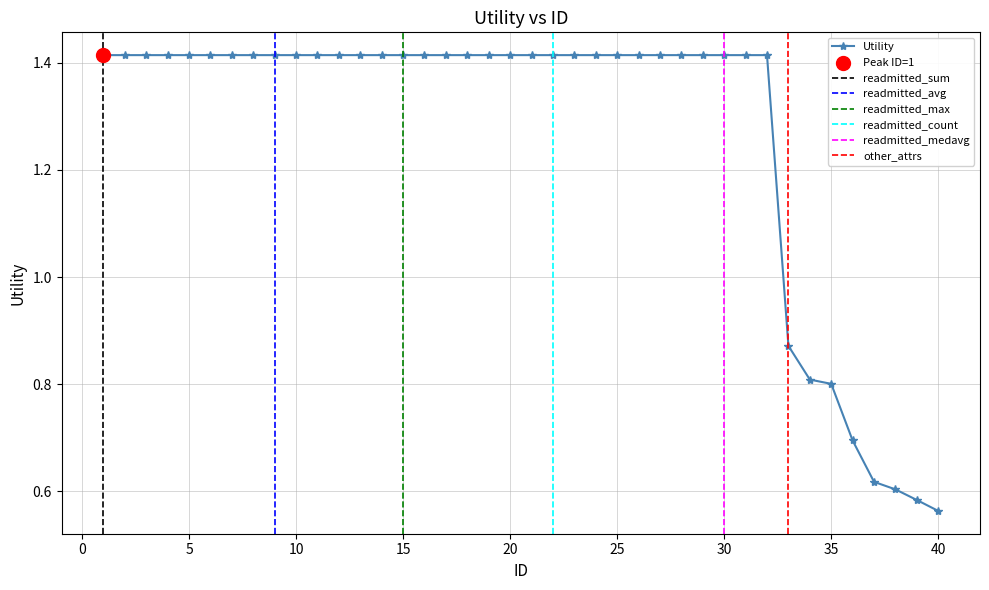

What is the ratio of the value at 38 to the value at 17?

0.4